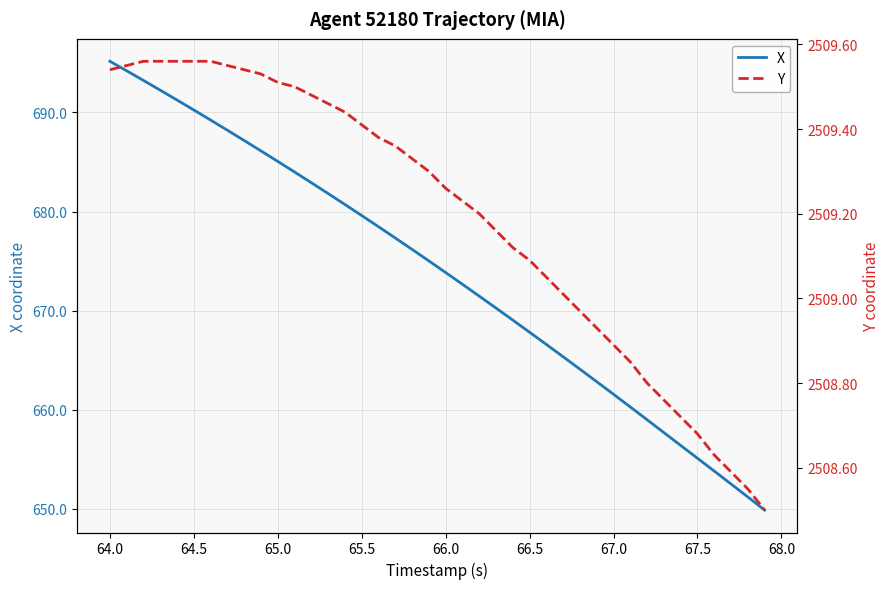

The X series shows 661.5 at 67.0. True or false?

True